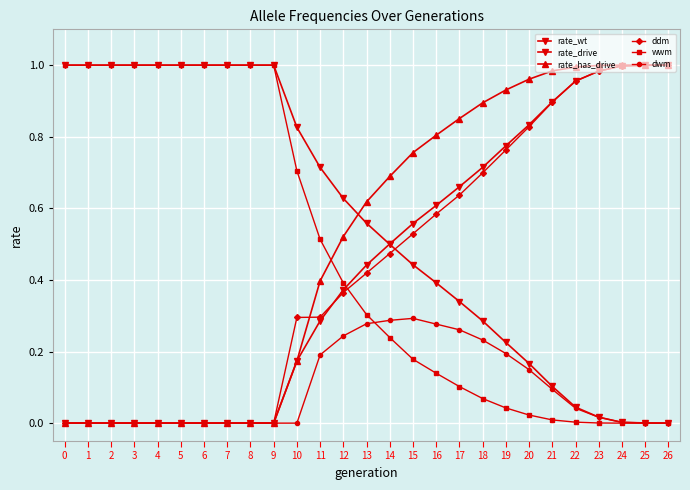

How many lines are shown in the chart?

6